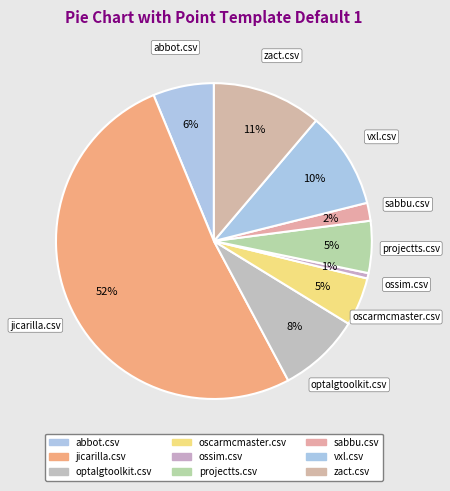

Count the number of slices in the pie.

9